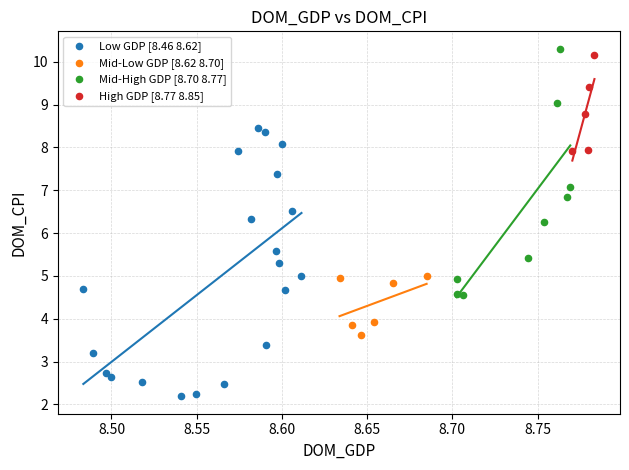

Which series has the largest Y range (max minus min)?

Low GDP [8.46 8.62]